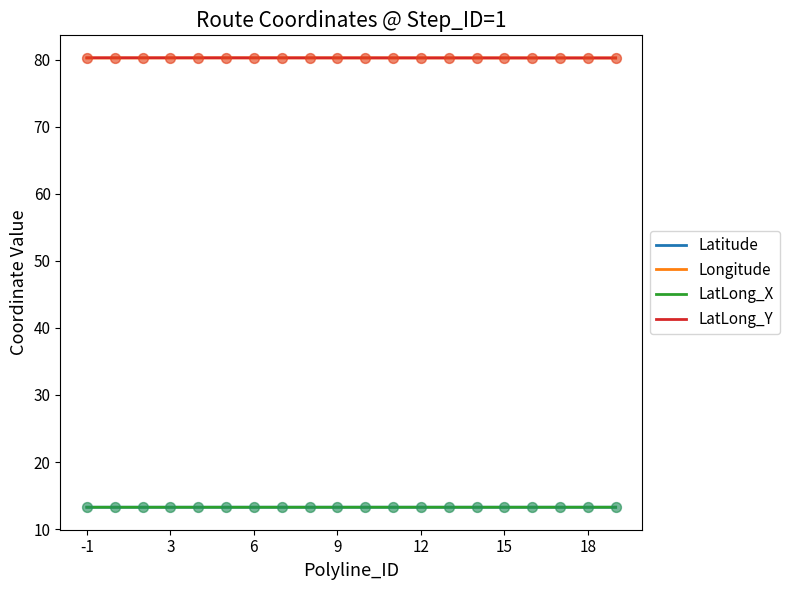

At which category is the sum across all series the highest?

1